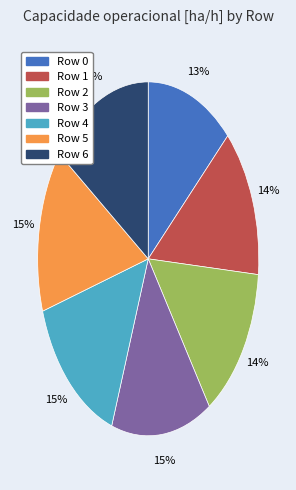

To the nearest percent, what is the average slice percentage?

14%